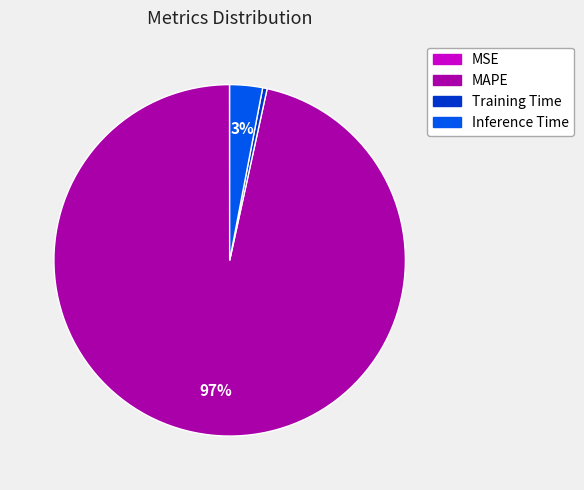

What percentage is the Inference Time slice, to the nearest percent?

3%